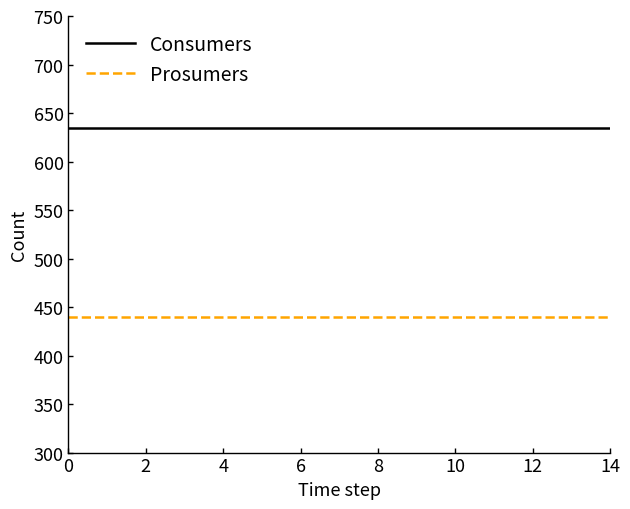

Is this an area chart (filled region under the line)?

No